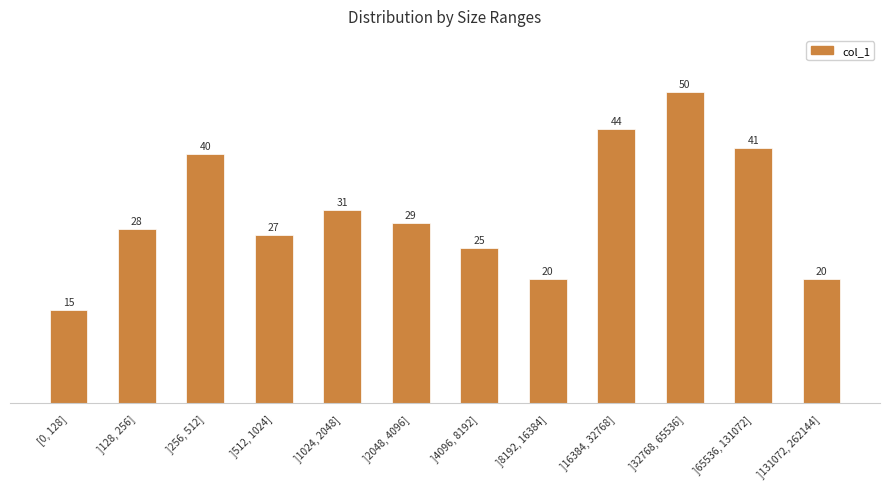

What is the difference between the values at ]4096, 8192] and ]2048, 4096]?

4